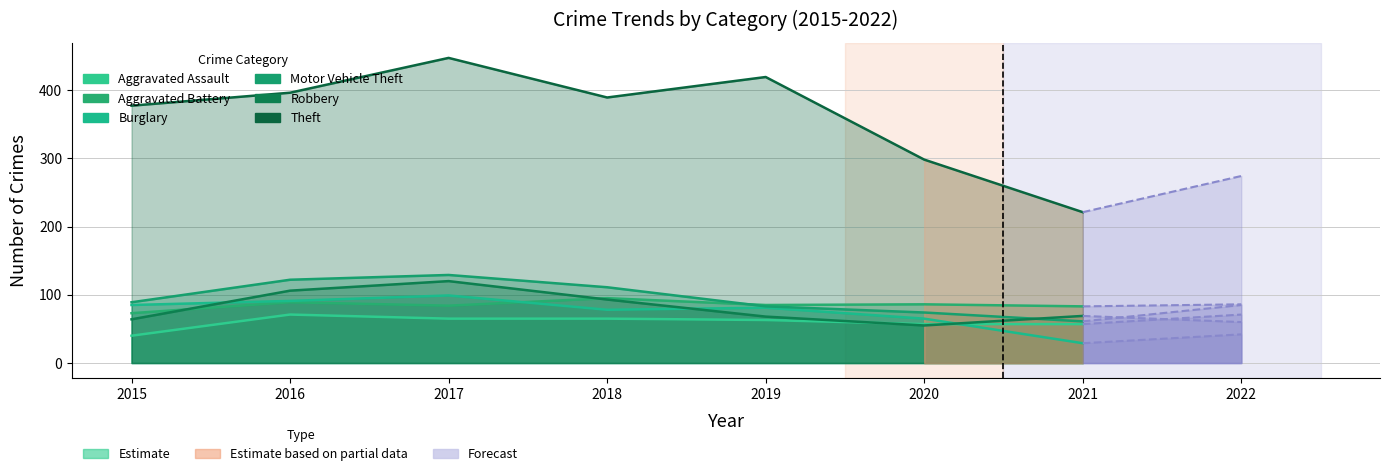

Between 2020 and 2017, which is larger?

2017